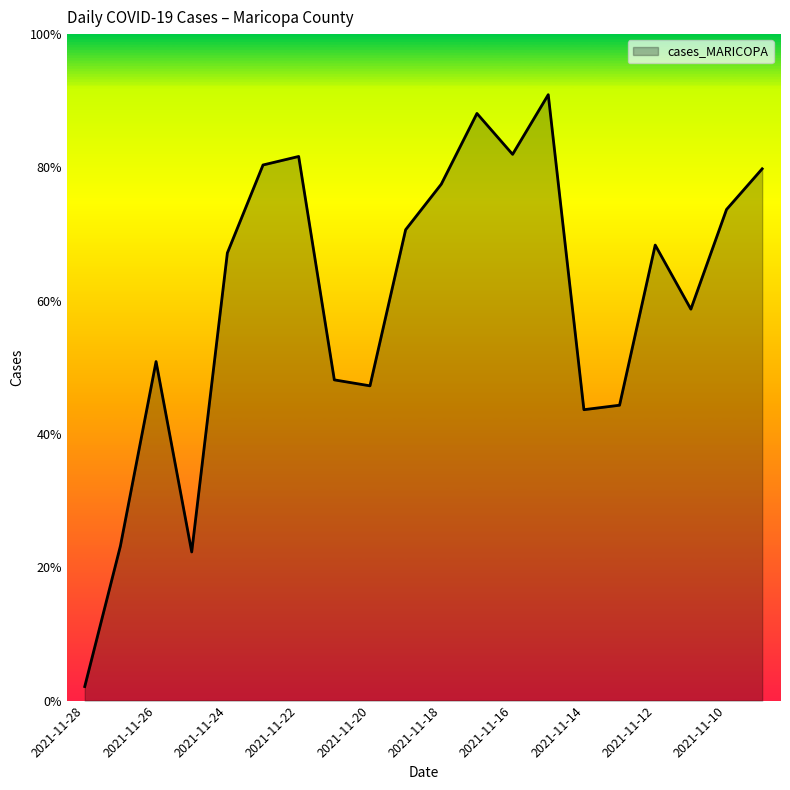

Reading left to right, list all the values displayed in this chart.

66	726	1592	698	2102	2515	2555	1506	1478	2211	2425	2757	2565	2845	1366	1387	2139	1838	2306	2497